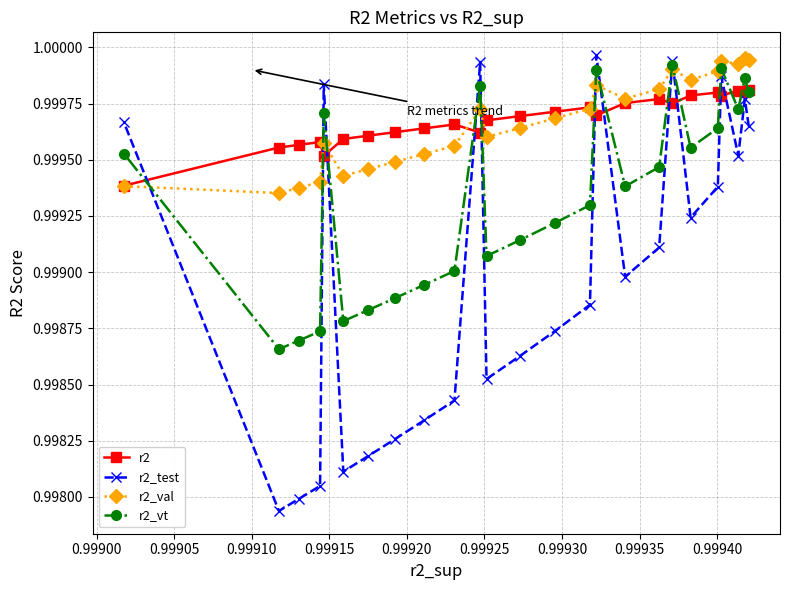

At how many categories does at least one series exceed 0?

25